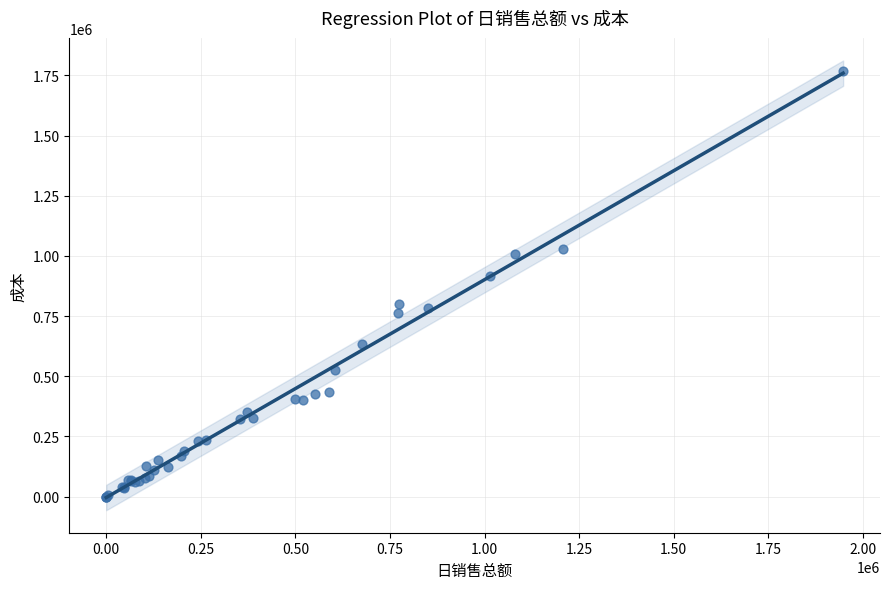

What Y value in the scatter plot is closest to 884799?

915461.1